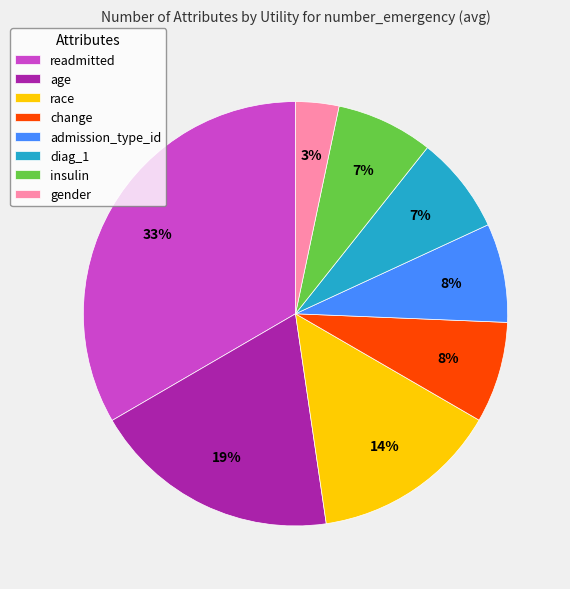

Do gender and readmitted together represent more than half of the pie?

No